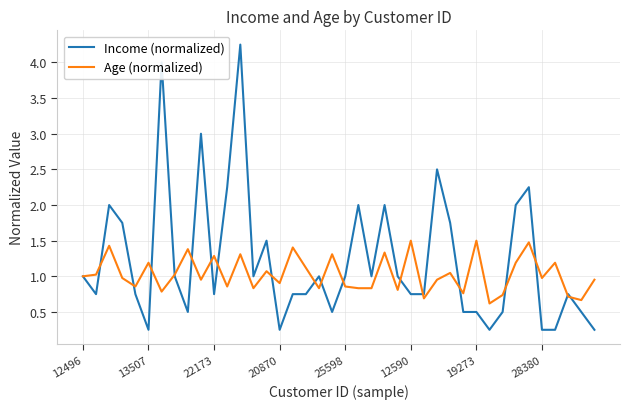

What is the lowest value of the Age (normalized) series?

0.6